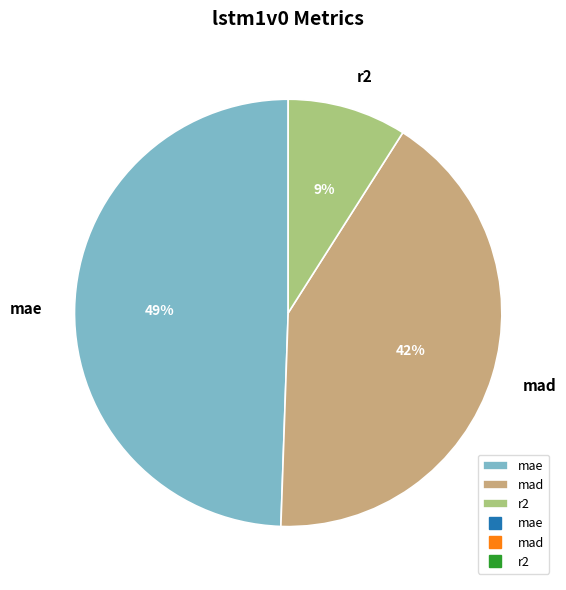

Does r2 account for over 50% of the chart?

No